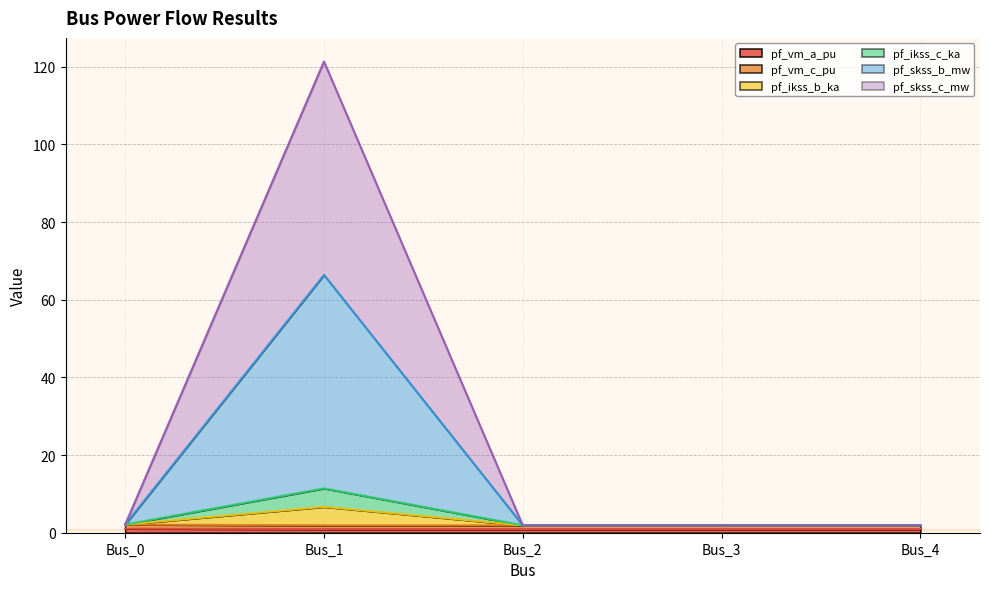

True or false: pf_skss_c_mw and pf_ikss_b_ka intersect in this chart.

False